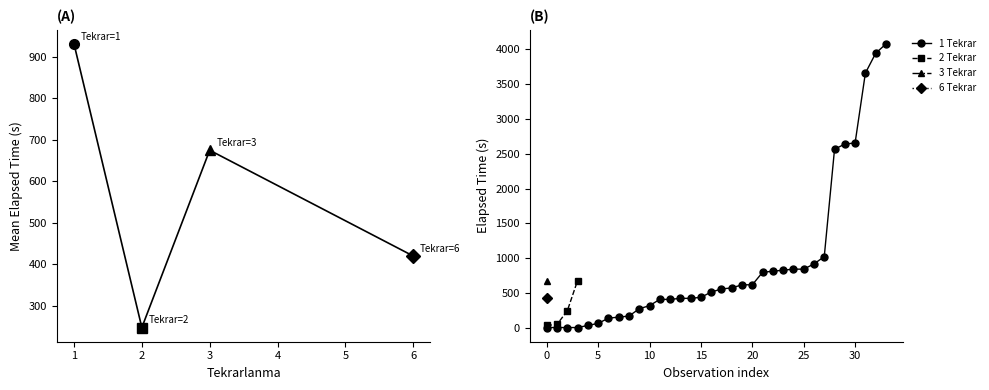

The value of 1 Tekrar at 25 is 840. True or false?

True